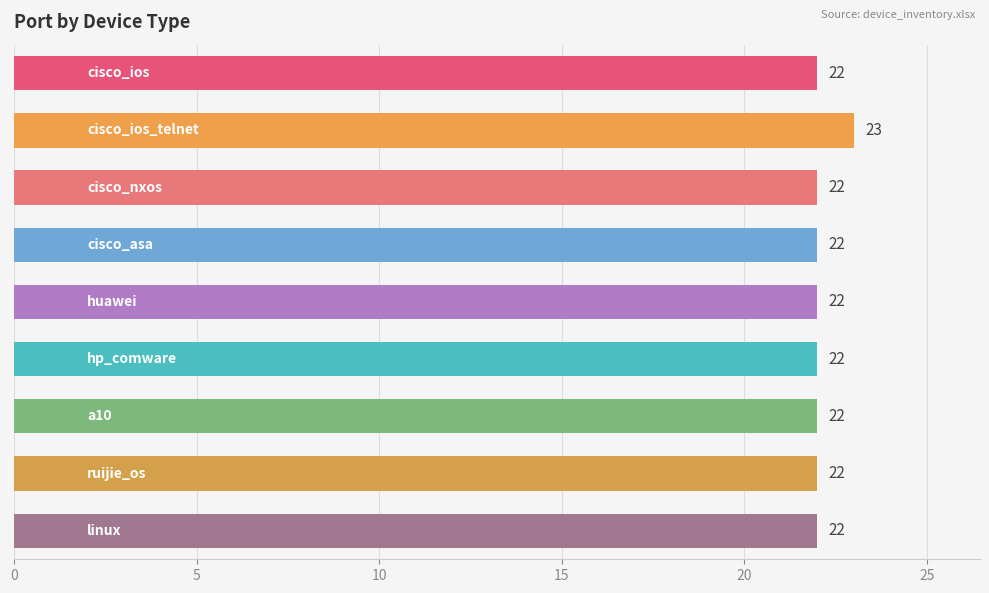

How many series are shown in this chart?

1